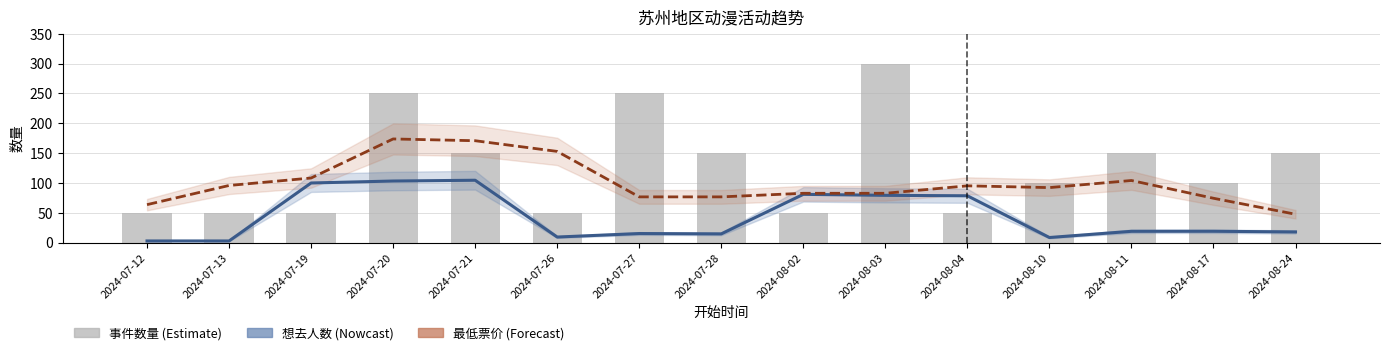

Which category has the lowest value in the 最低票价(归一化) series?

2024-08-24